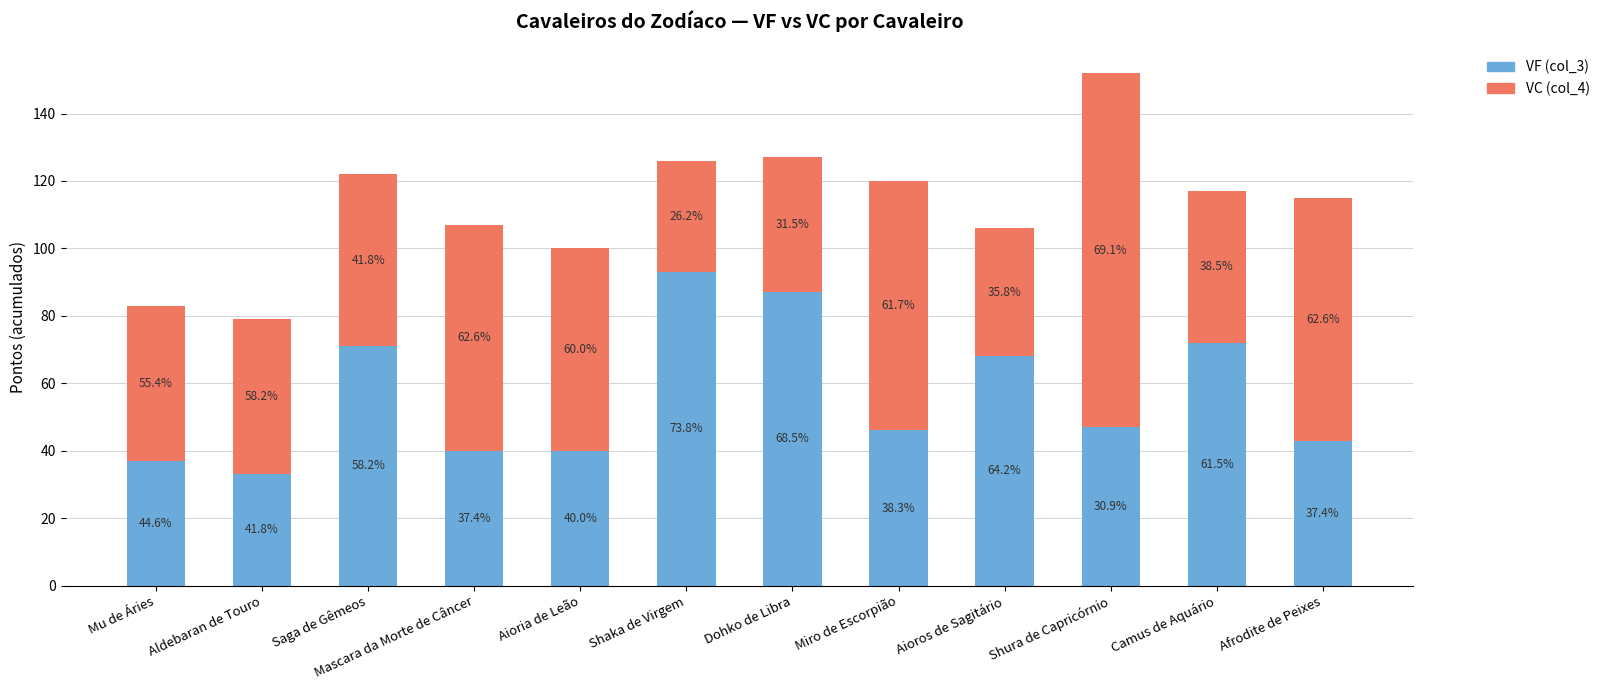

Where does the VF (col_3) series first go above 47?

Saga de Gêmeos